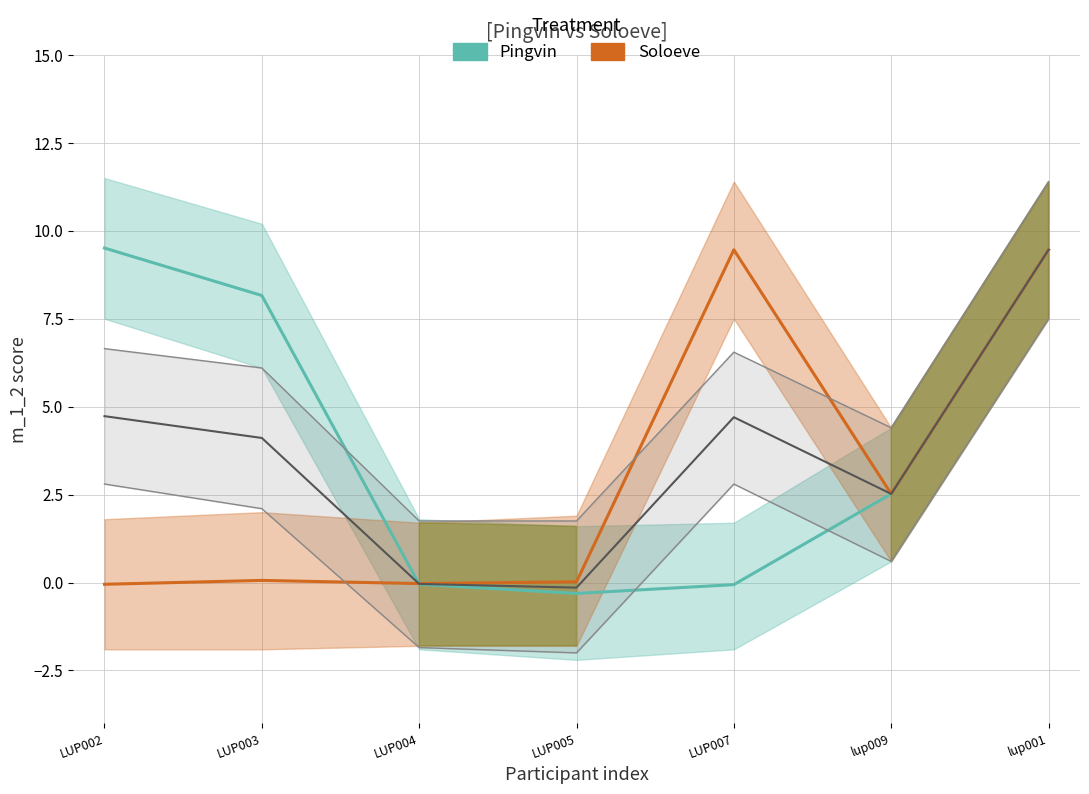

What is the value of the Soloeve point at the 1st from the left?

-0.1